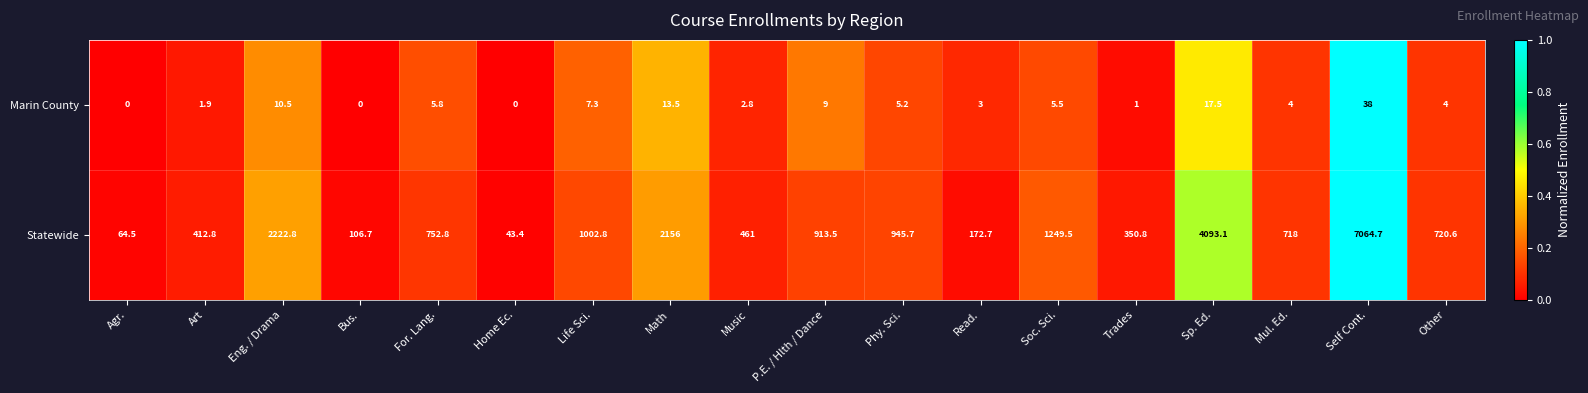

Between Trades and Sp. Ed., which series saw the biggest shift?

Statewide